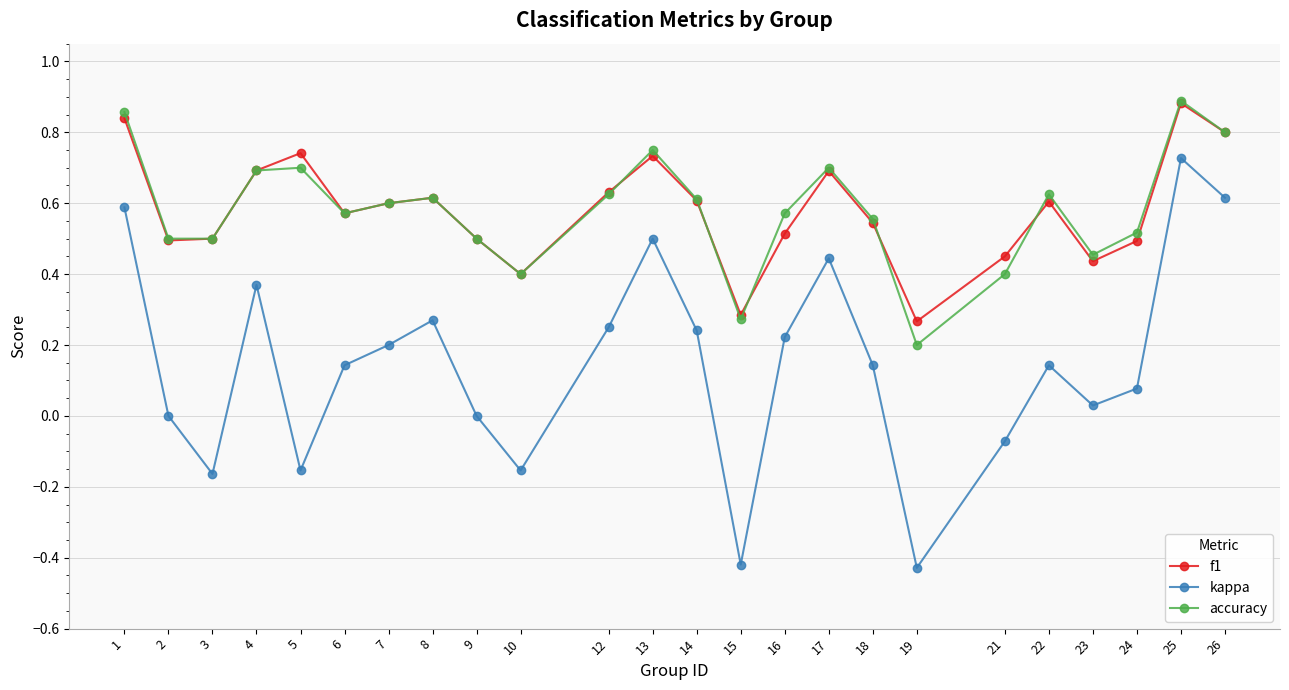

True or false: kappa and accuracy cross at least once.

False